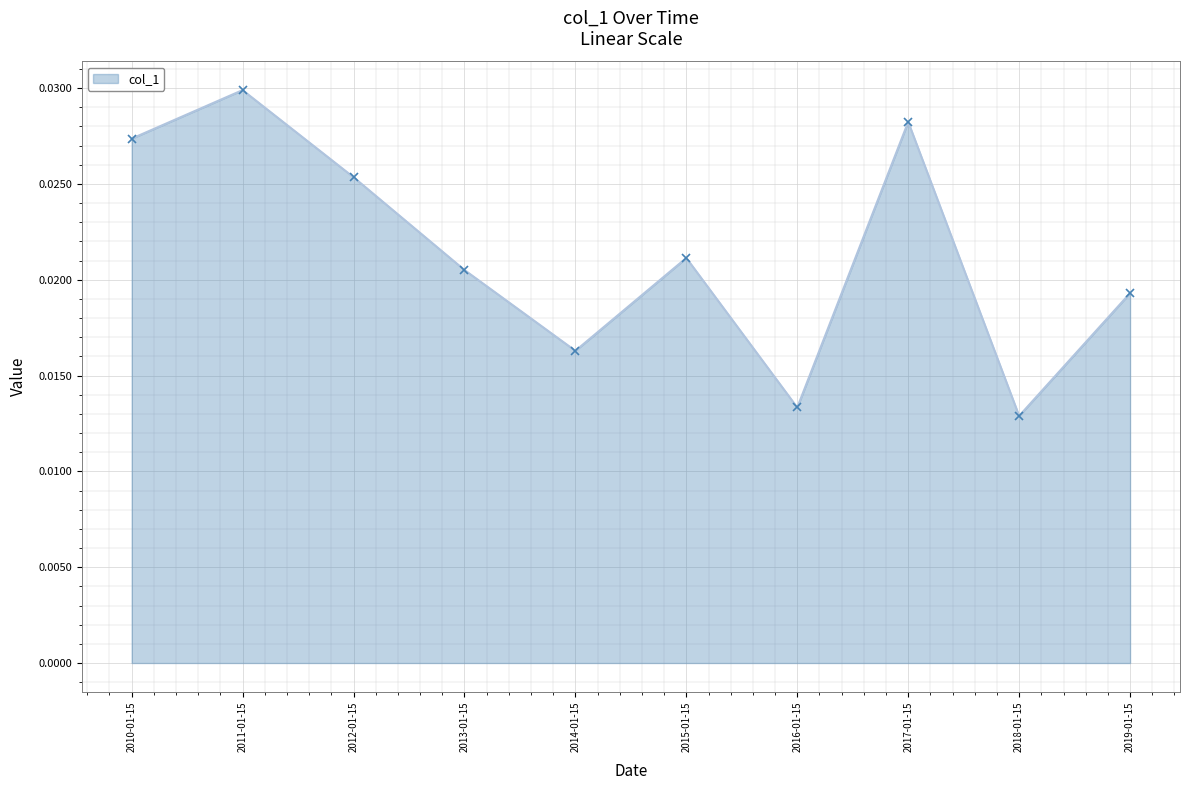

At which category does the data reach its first local peak?

2011-01-15